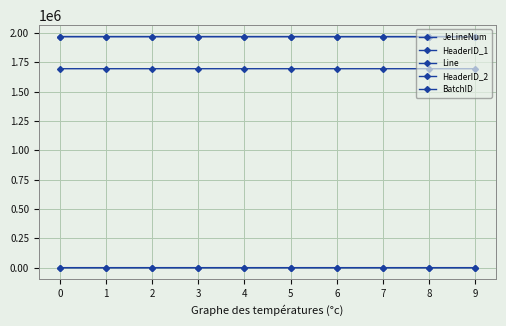

At which category is the sum across all series the highest?

−1